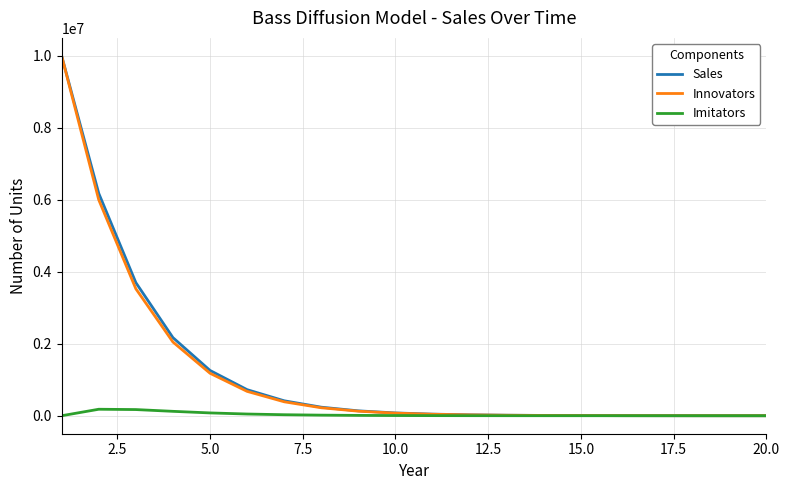

What is the maximum value shown in the chart?

10000000.0